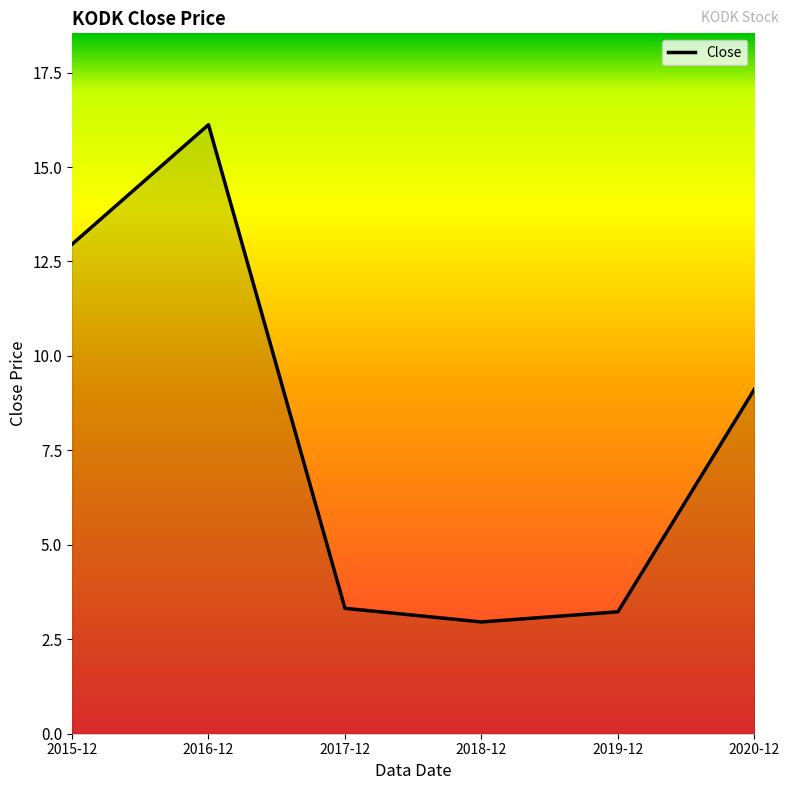

Read the value at 2020-12.

9.1